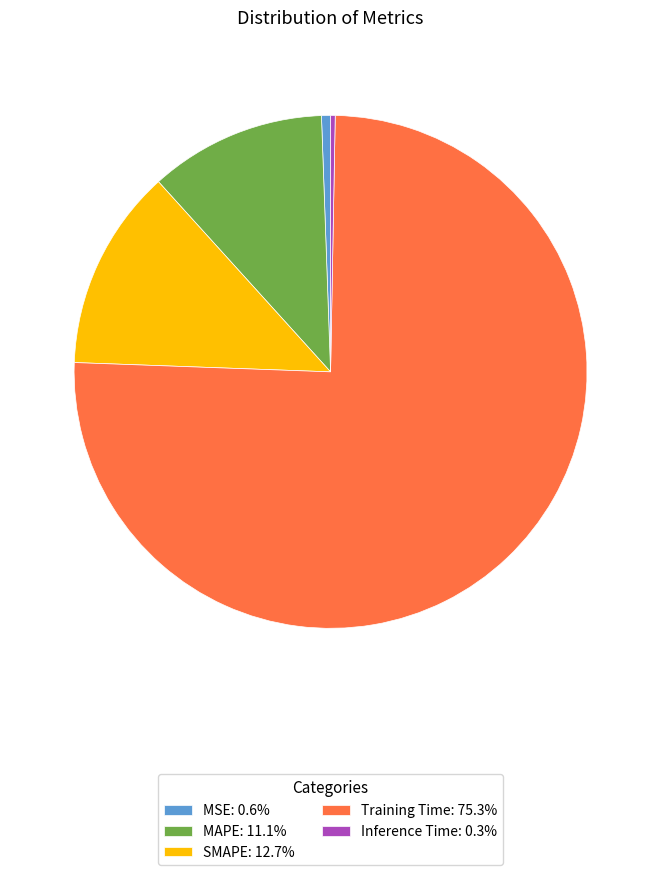

Does Training Time: 75.3% represent more than half of the total?

Yes